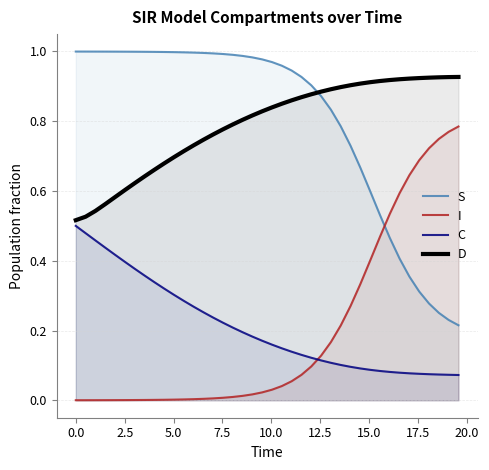

True or false: S has more than 2 points higher than both neighbors.

False